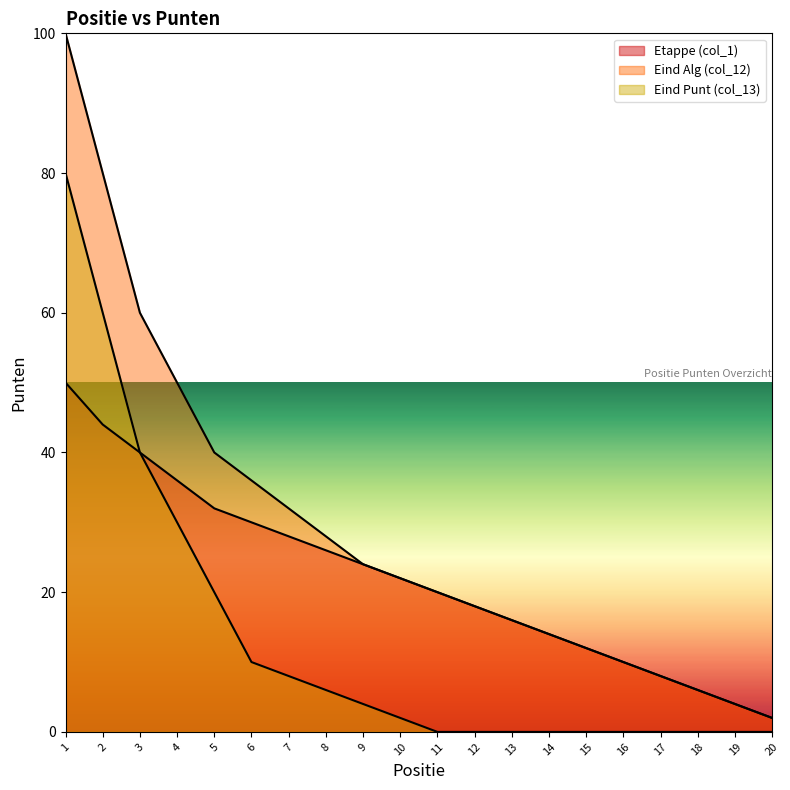

Between 15 and 12, which is larger?

12